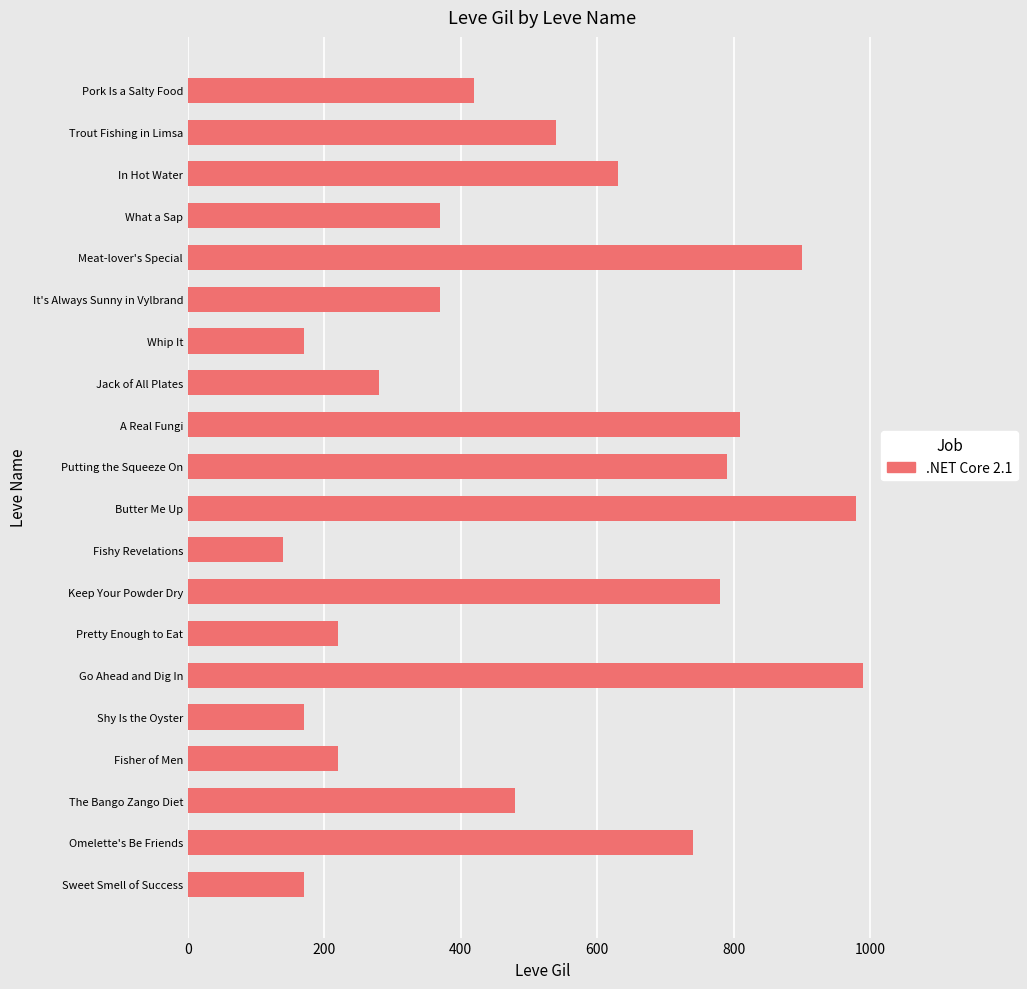

How many categories are shown in the chart?

20